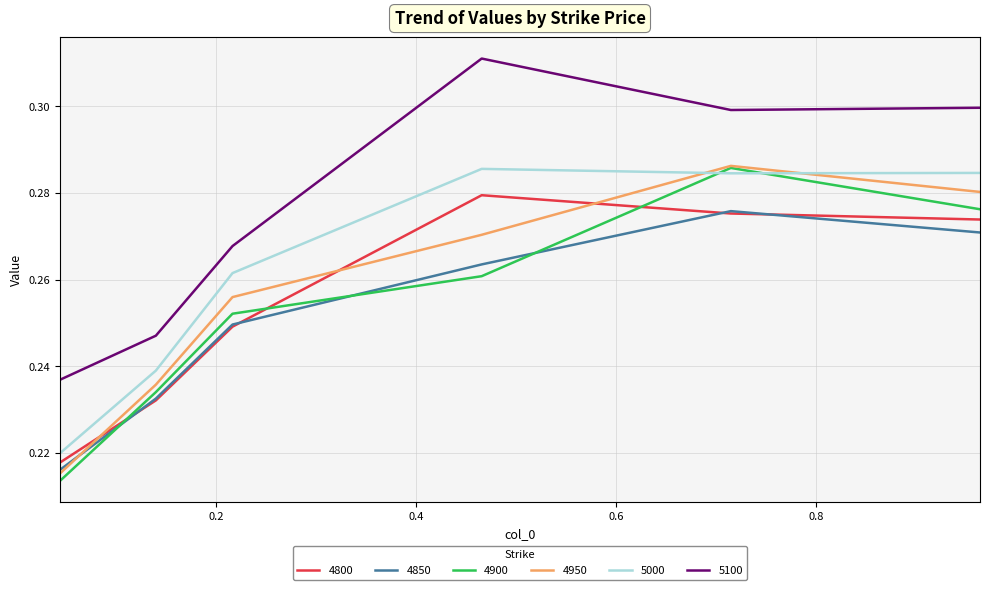

True or false: 5100 and 4950 intersect in this chart.

False